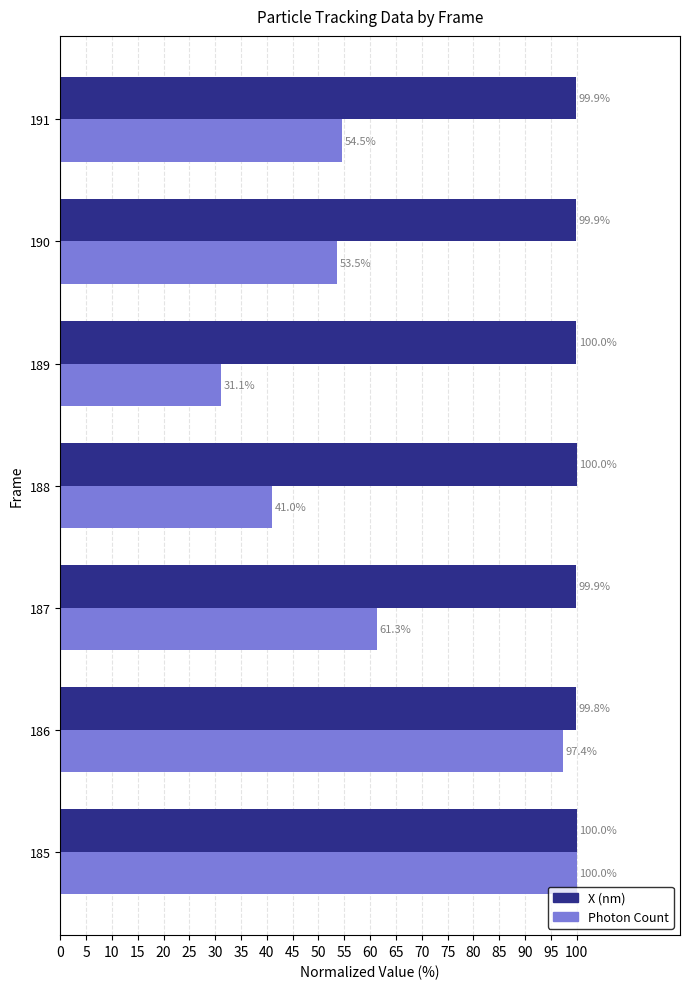

Which category has the highest value in the Photon Count series?

185